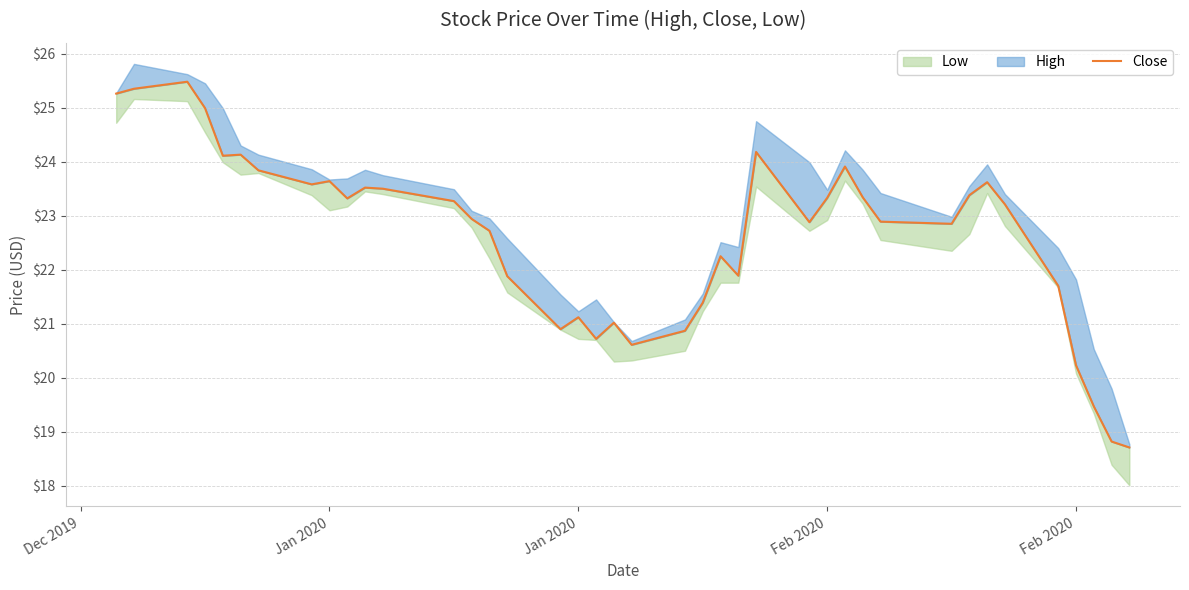

Is it true that the value at Jan 2020 is 15.4?

False